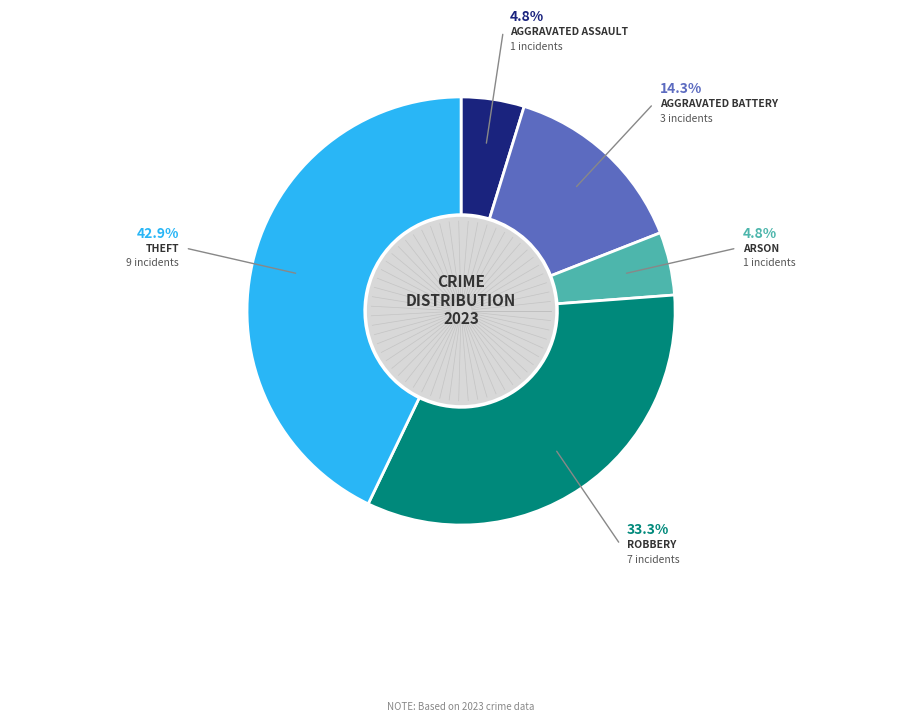

Does any single category account for the majority?

No